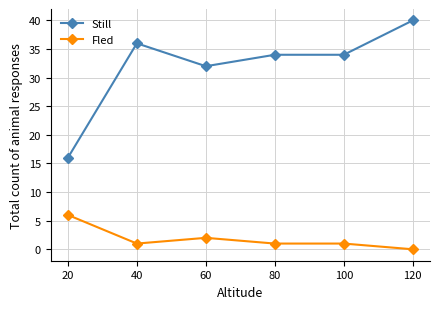

How many series are shown in this chart?

2